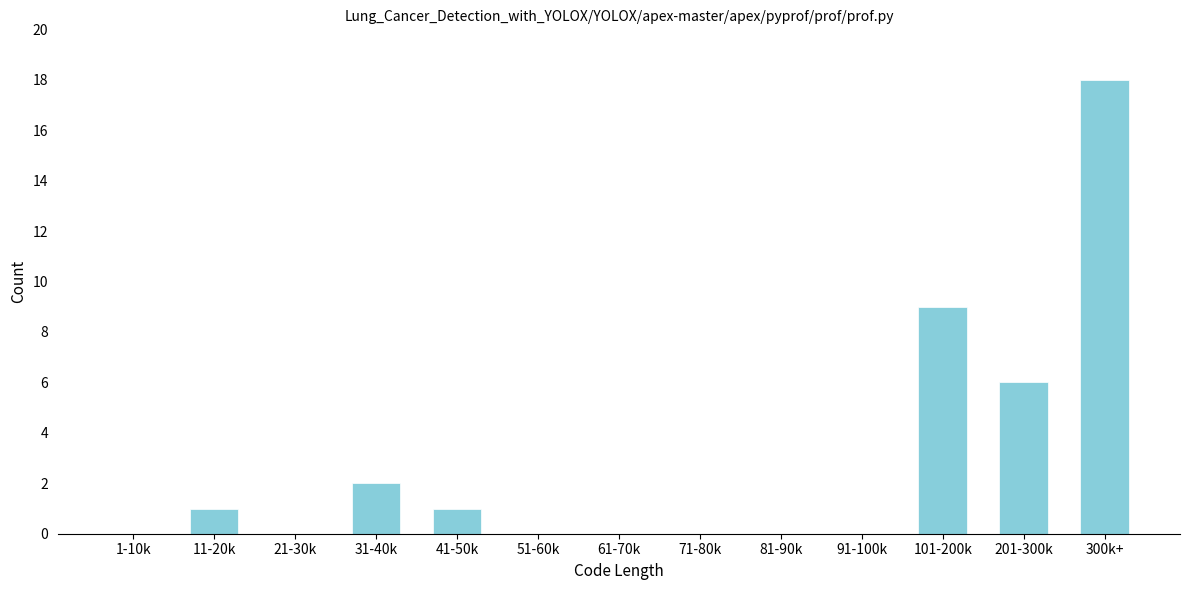

Reading right to left, list all the values displayed in this chart.

300k+=18	201-300k=6	101-200k=9	91-100k=0	81-90k=0	71-80k=0	61-70k=0	51-60k=0	41-50k=1	31-40k=2	21-30k=0	11-20k=1	1-10k=0